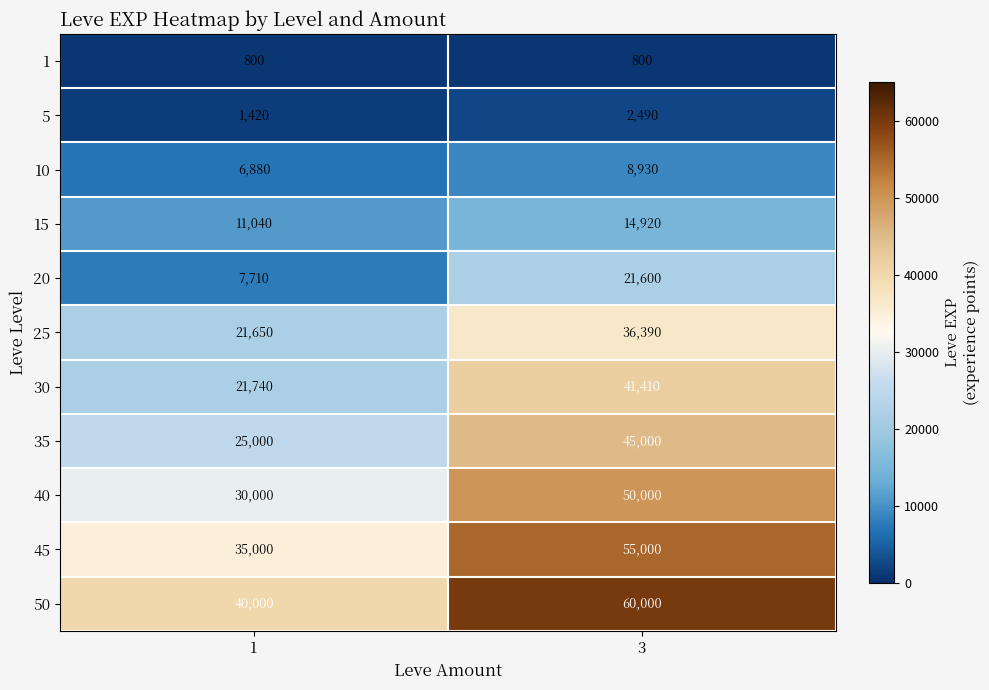

At 3, list the series in order from largest to smallest.

50, 45, 40, 35, 30, 25, 20, 15, 10, 5, 1